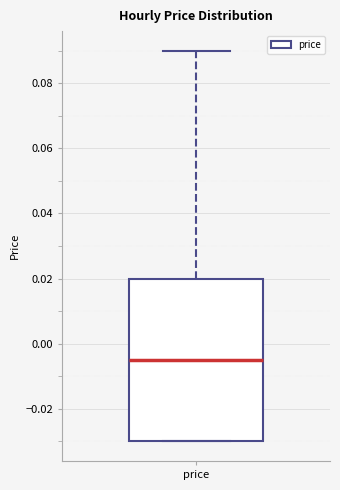

Transcribe this box plot: give where the median line is, the range the box spans, and where the two whiskers end, as read against the y-axis. The values are not printed on the chart, so give them approximately, as read against the axis.

median -0.004, box -0.030 to 0.020, whiskers -0.030 to 0.090